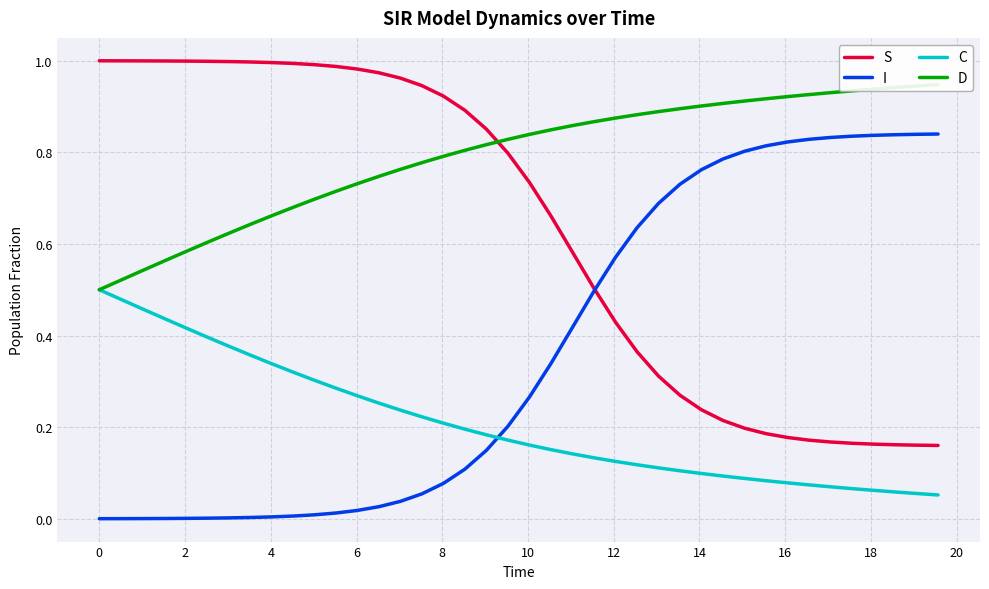

What is the sum of all D values?

31.7